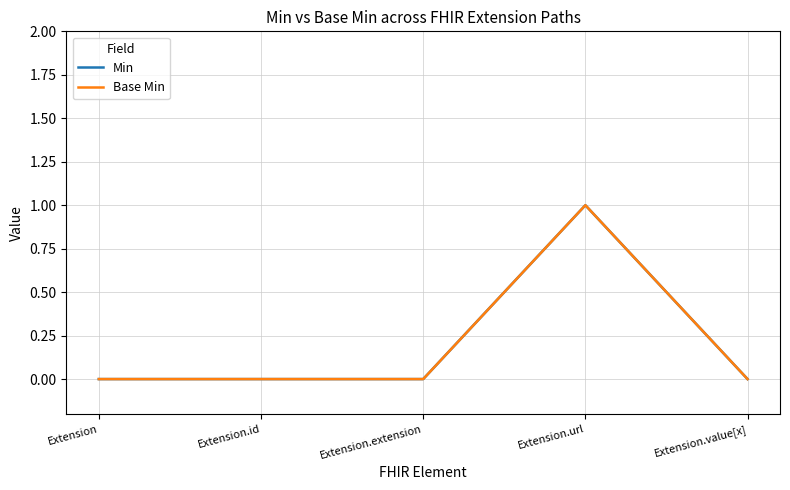

True or false: Base Min and Min cross at least once.

False